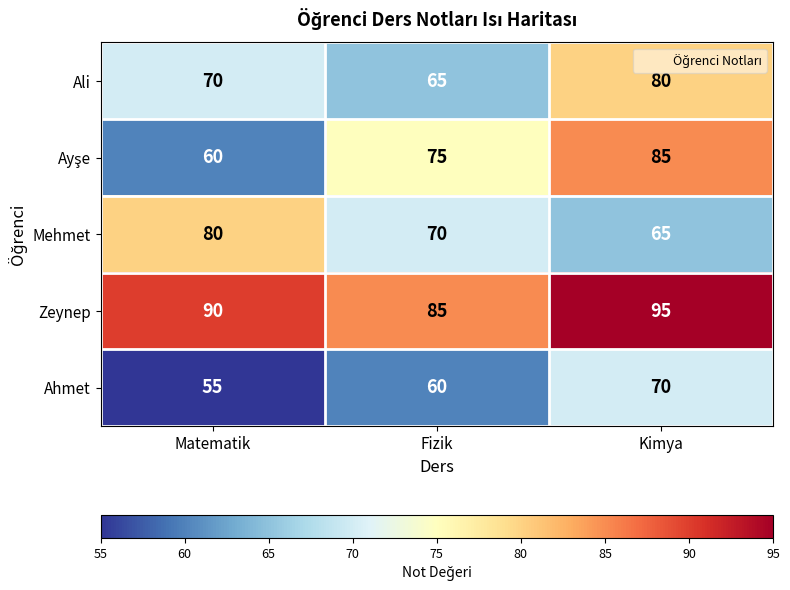

What is the difference between the Mehmet values at Fizik and Kimya?

5